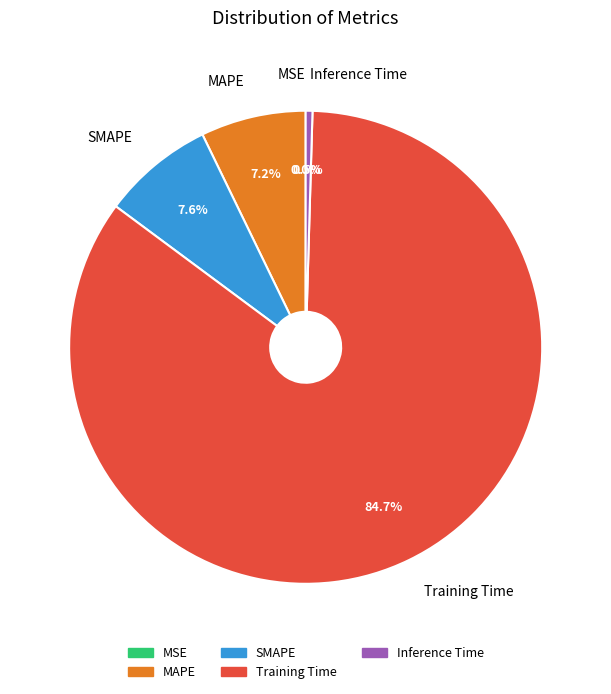

What percentage is the MAPE slice, to the nearest percent?

7%